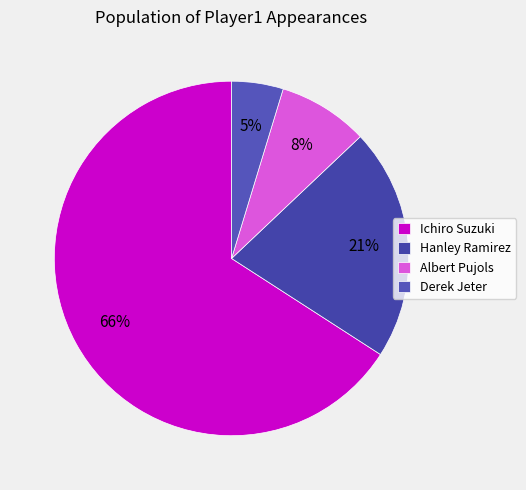

True or false: Albert Pujols accounts for 19% of the total.

False